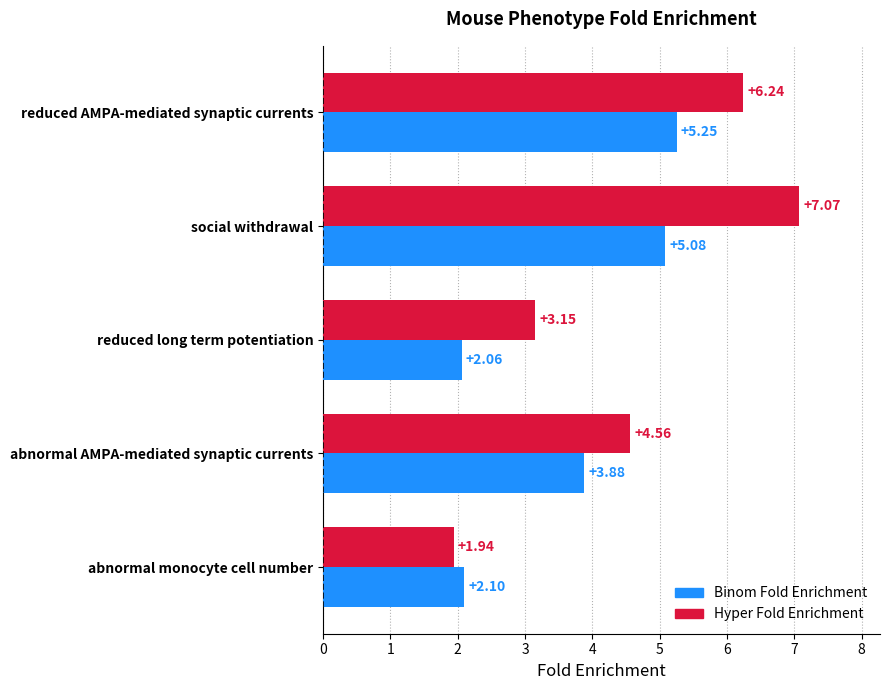

Which series has the largest total across all categories?

Hyper Fold Enrichment